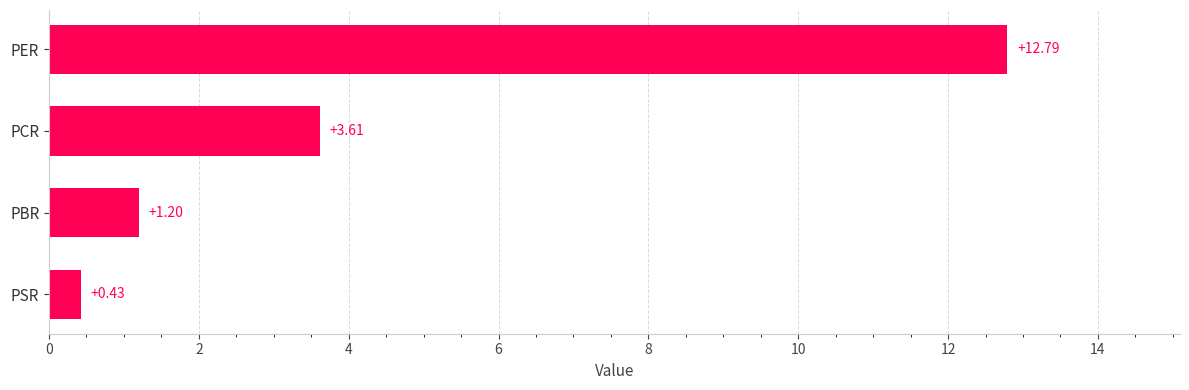

At which label is the value closest to 6?

PCR